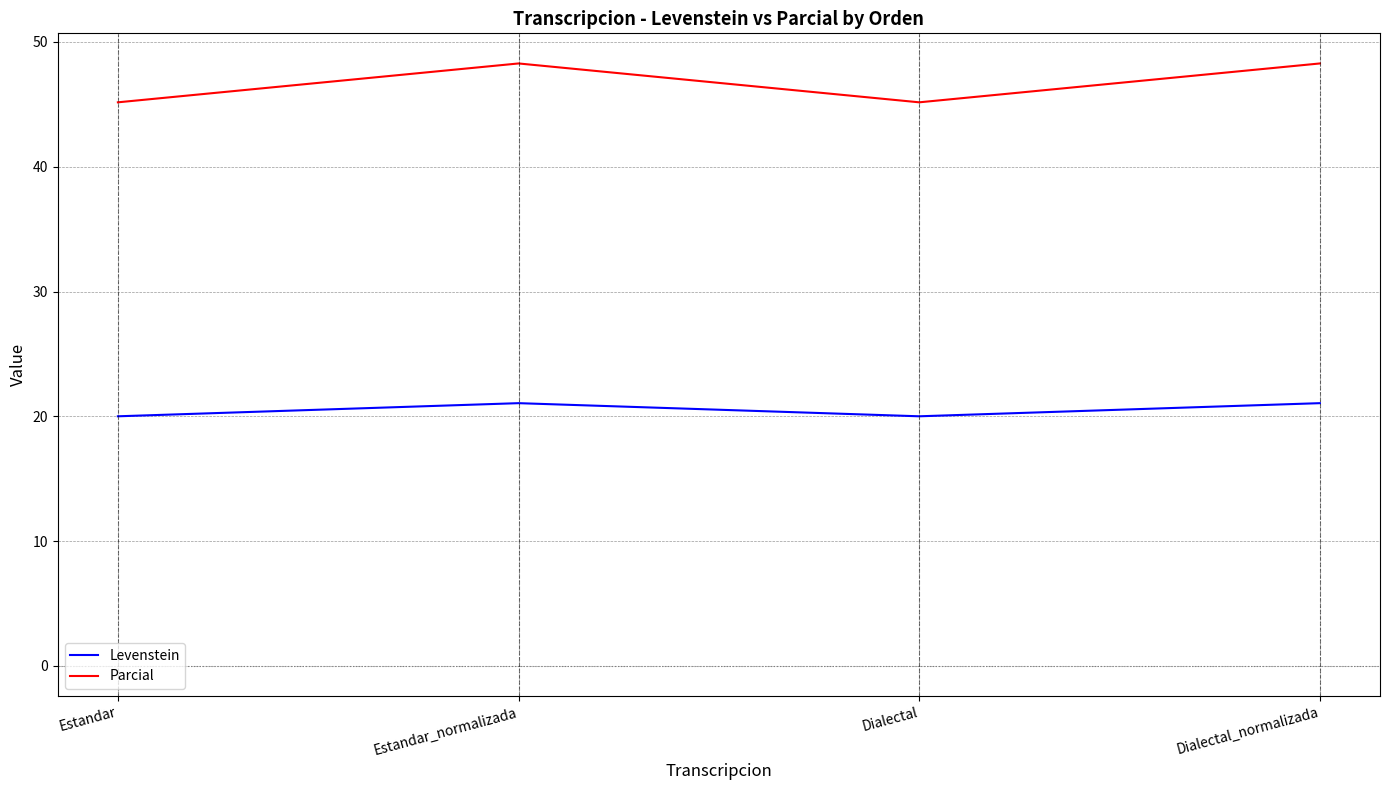

How many lines are shown in the chart?

2